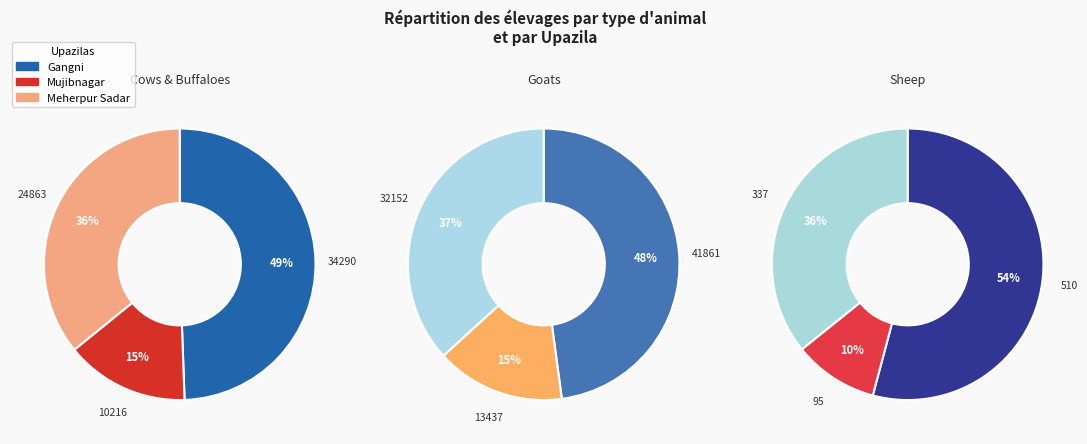

What percentage do Mujibnagar and Meherpur Sadar together represent?

50.6%